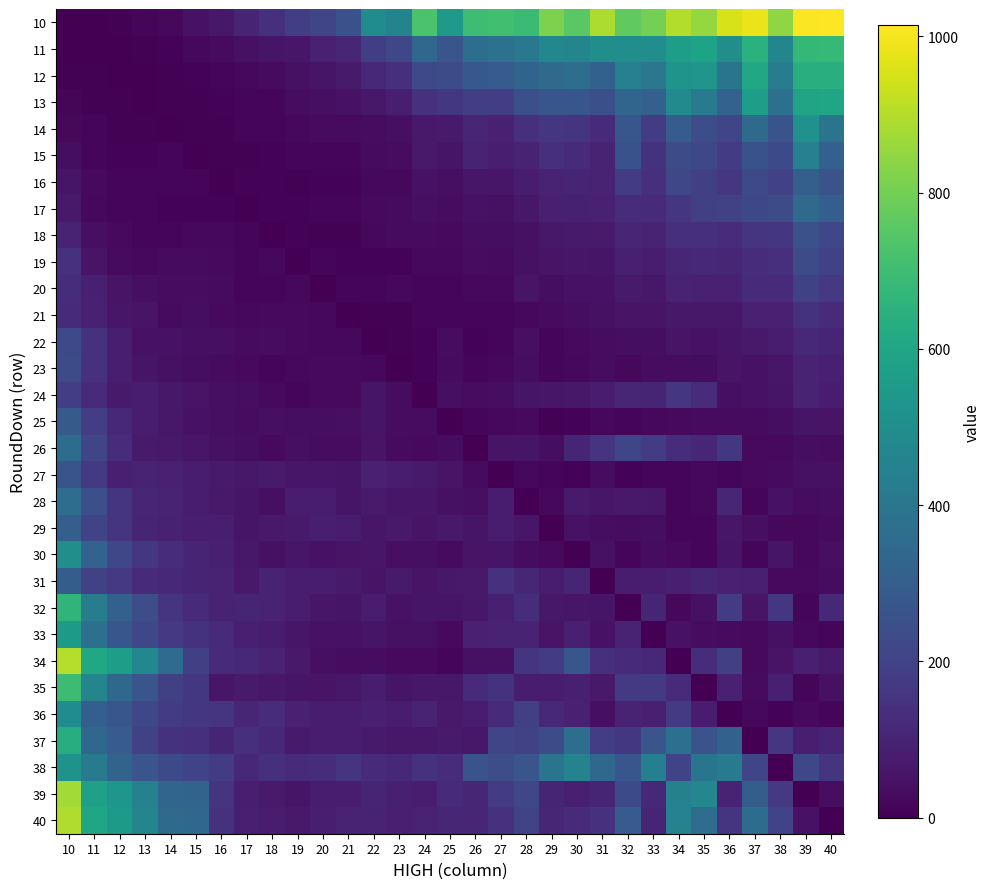

What is the difference between the highest and lowest values at 35?

854.5